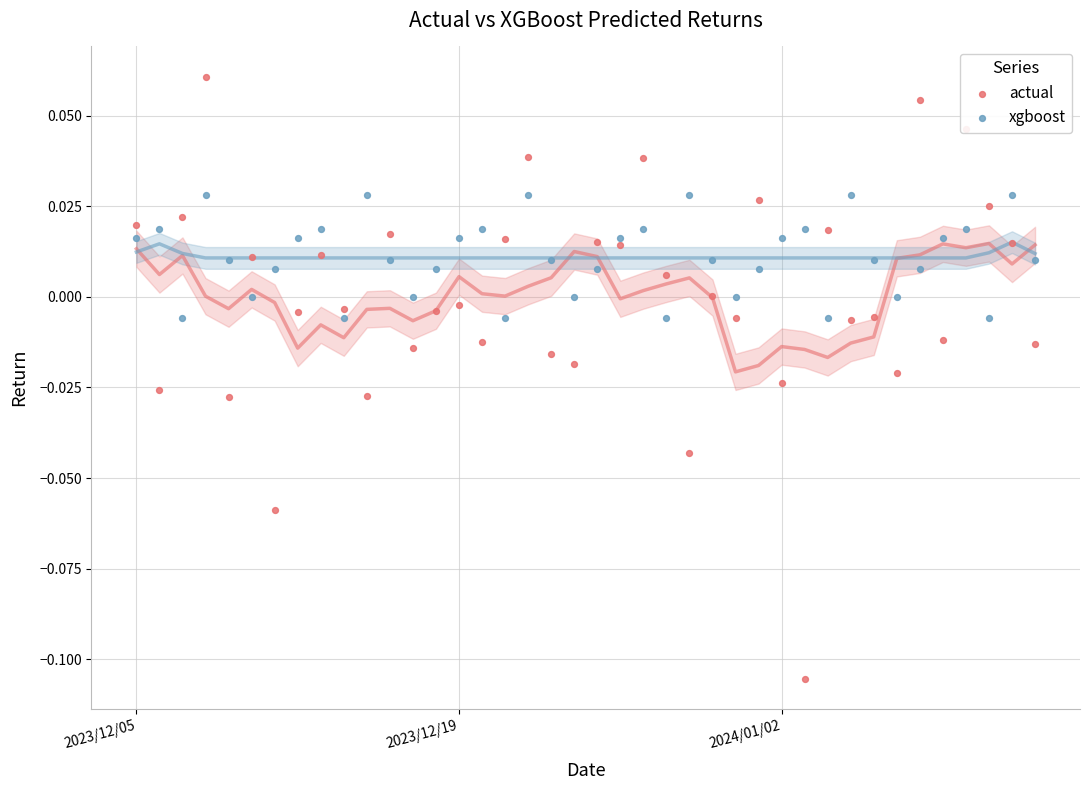

Which series reaches the minimum Y coordinate?

actual